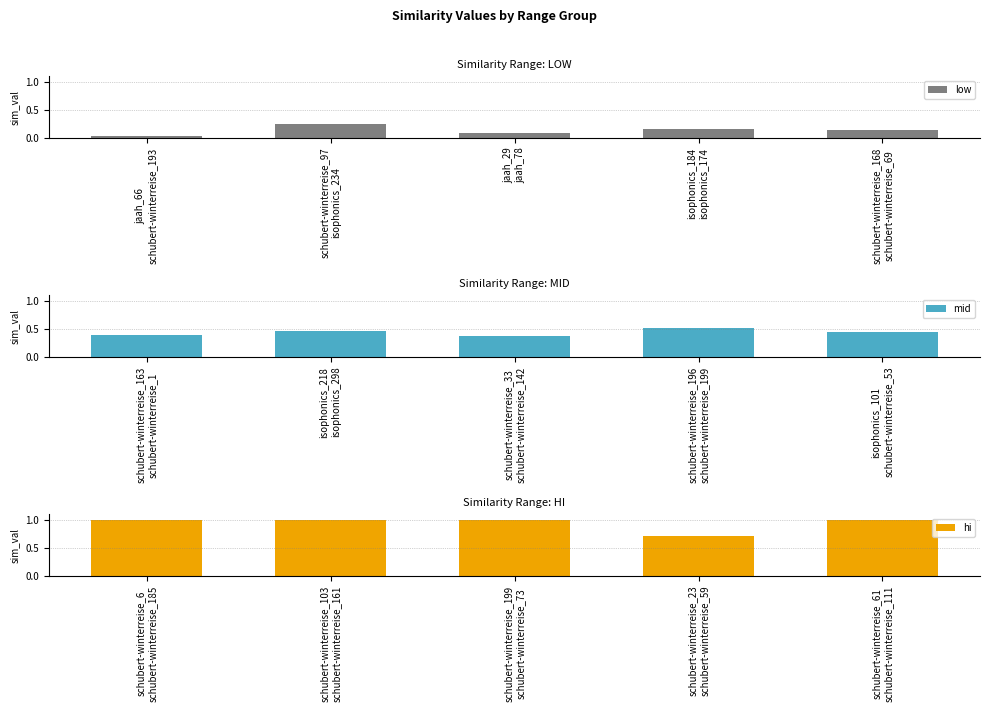

What is the sum of all low values?

0.7